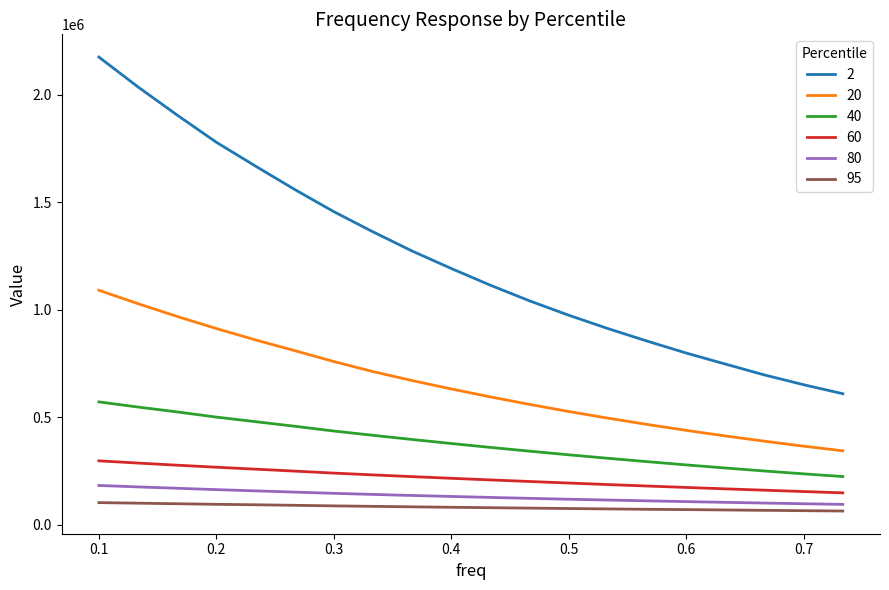

True or false: 95 and 60 cross at least once.

False